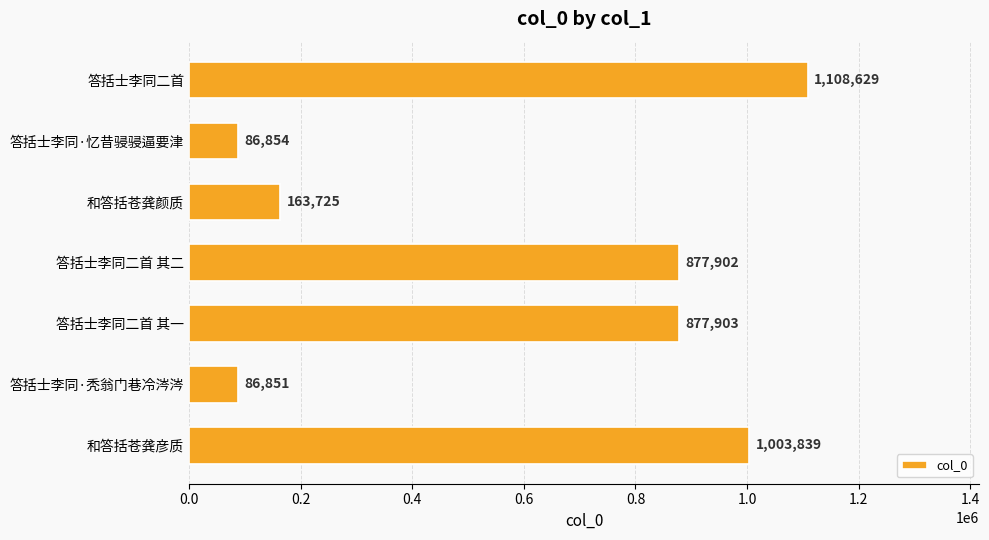

Reading bottom to top, transcribe all the data shown in this chart.

1003839	86851	877903	877902	163725	86854	1108629